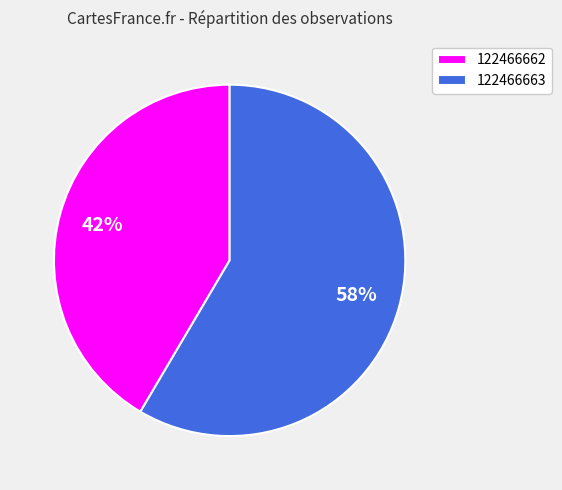

Which category has the smallest portion of the pie?

122466662